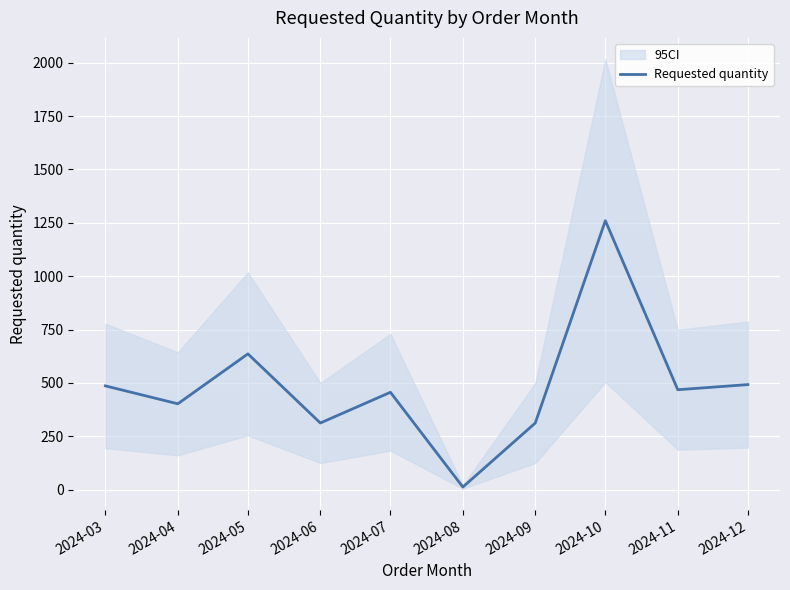

True or false: the data shows 667 at 2024-12.

False